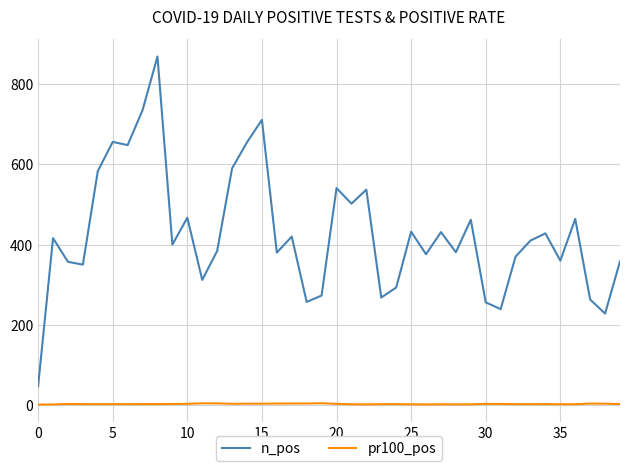

What is the highest value of the n_pos series?

869.0